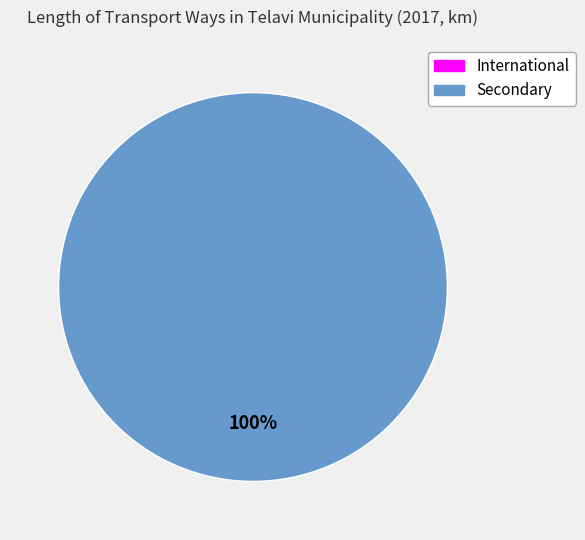

To the nearest percent, what is the combined percentage of International and Secondary?

100%